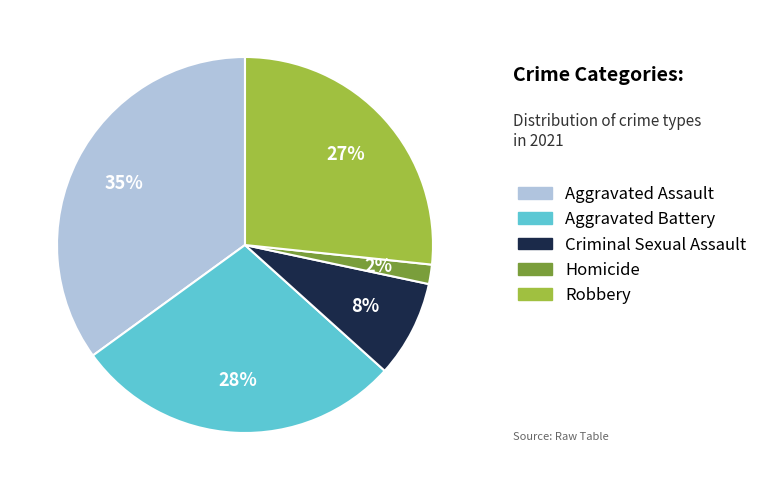

To the nearest percent, what portion does Criminal Sexual Assault represent?

8%